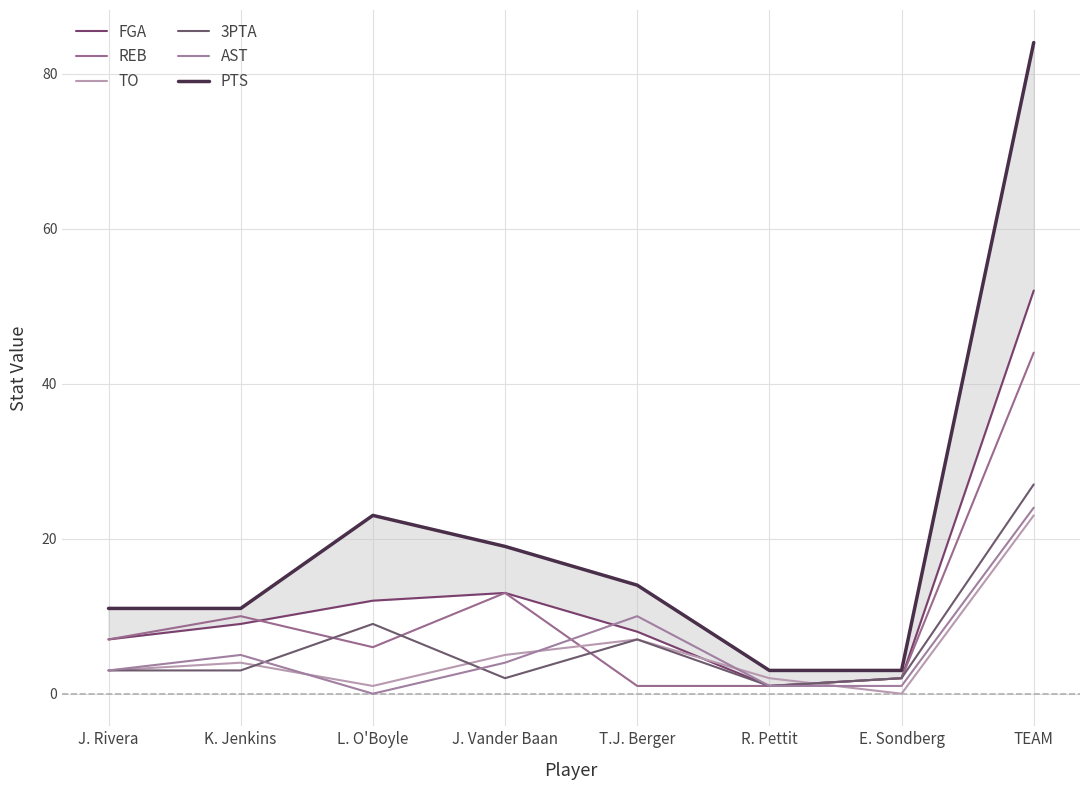

At which label does 3PTA reach its peak?

TEAM